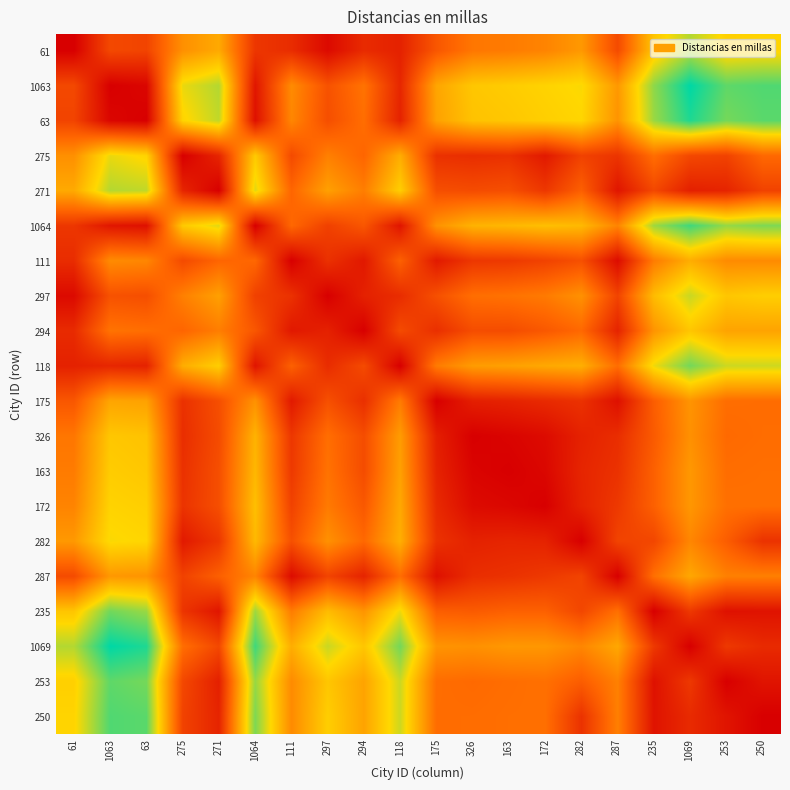

Reading right to left, extract all data points from this chart.

61: 250=1427.6	253=1400.7	1069=1672.8	235=1333.7	287=537.0	282=1051.8	172=919.0	163=865.0	326=835.0	175=620.0	118=242.0	294=307.7	297=75.0	111=320.2	1064=391.0	271=1158.0	275=996.8	63=485.9	1063=520.0	61=0.0
1063: 250=1951.9	253=1912.0	1069=2184.1	235=1777.0	287=1048.0	282=1470.0	172=1422.0	163=1378.0	326=1343.0	175=1131.0	118=278.0	294=814.0	297=586.0	111=967.0	1064=162.0	271=1669.0	275=1514.6	63=48.0	1063=0.0	61=520.0
63: 250=1923.9	253=1847.0	1069=2095.0	235=1743.0	287=1019.0	282=1436.0	172=1392.0	163=1344.0	326=1314.0	175=1106.0	118=248.0	294=780.0	297=561.0	111=935.0	1064=123.0	271=1635.0	275=1423.0	63=0.0	1063=48.0	61=485.9
275: 250=745.1	253=477.0	1069=515.1	235=781.9	287=378.0	282=472.0	172=184.1	163=352.0	326=328.9	175=352.0	118=1179.0	294=723.0	297=893.6	111=531.9	1064=1360.7	271=270.0	275=0.0	63=1423.0	1063=1514.6	61=996.8
271: 250=475.7	253=261.0	1069=230.6	235=515.1	287=156.0	282=684.0	172=396.0	163=564.0	326=541.0	175=564.0	118=1391.0	294=879.0	297=1099.0	111=723.0	1064=1541.0	271=0.0	275=270.0	63=1635.0	1063=1669.0	61=1158.0
1064: 250=1822.9	253=1753.0	1069=2001.0	235=1728.9	287=921.0	282=1257.0	172=1295.0	163=1246.0	326=1216.0	175=1008.0	118=151.0	294=619.3	297=463.0	111=738.1	1064=0.0	271=1541.0	275=1360.7	63=123.0	1063=162.0	61=391.0
111: 250=963.8	253=964.9	1069=1183.0	235=869.9	287=89.1	282=574.0	172=475.0	163=409.8	326=394.0	175=186.3	118=691.0	294=176.0	297=354.2	111=0.0	1064=738.1	271=723.0	275=531.9	63=935.0	1063=967.0	61=320.2
297: 250=1388.8	253=1340.2	1069=1611.8	235=1273.8	287=485.0	282=1003.8	172=859.0	163=808.0	326=781.0	175=573.0	118=319.0	294=241.4	297=0.0	111=354.2	1064=463.0	271=1099.0	275=893.6	63=561.0	1063=586.0	61=75.0
294: 250=1117.7	253=1118.8	1069=1339.0	235=1023.8	287=257.0	282=744.1	172=631.0	163=545.4	326=550.0	175=341.0	118=536.0	294=0.0	297=241.4	111=176.0	1064=619.3	271=879.0	275=723.0	63=780.0	1063=814.0	61=307.7
118: 250=1598.0	253=1603.0	1069=1851.0	235=1499.0	287=777.0	282=1192.0	172=1151.0	163=1102.0	326=1073.0	175=864.0	118=0.0	294=536.0	297=319.0	111=691.0	1064=151.0	271=1391.0	275=1179.0	63=248.0	1063=278.0	61=242.0
175: 250=771.0	253=776.0	1069=1024.0	235=672.0	287=120.0	282=357.0	172=302.0	163=253.0	326=223.0	175=0.0	118=864.0	294=341.0	297=573.0	111=186.3	1064=1008.0	271=564.0	275=352.0	63=1106.0	1063=1131.0	61=620.0
326: 250=772.7	253=753.0	1069=1001.0	235=649.0	287=328.0	282=244.0	172=83.0	163=34.0	326=0.0	175=223.0	118=1073.0	294=550.0	297=781.0	111=394.0	1064=1216.0	271=541.0	275=328.9	63=1314.0	1063=1343.0	61=835.0
163: 250=785.1	253=775.9	1069=1048.0	235=690.6	287=358.0	282=266.7	172=54.0	163=0.0	326=34.0	175=253.0	118=1102.0	294=545.4	297=811.0	111=409.8	1064=1246.0	271=564.0	275=352.0	63=1344.0	1063=1378.0	61=865.0
172: 250=789.0	253=794.0	1069=1042.0	235=690.0	287=407.0	282=249.0	172=0.0	163=54.0	326=83.0	175=302.0	118=1151.0	294=631.0	297=859.0	111=475.0	1064=1295.0	271=562.0	275=370.0	63=1392.0	1063=1422.0	61=919.0
282: 250=363.0	253=667.9	1069=934.1	235=504.0	287=485.0	282=0.0	172=249.0	163=266.7	326=244.0	175=357.0	118=1192.0	294=744.1	297=1003.8	111=574.0	1064=1257.0	271=396.0	275=184.1	63=1436.0	1063=1470.0	61=1051.8
287: 250=891.0	253=896.0	1069=1144.0	235=792.0	287=0.0	282=485.0	172=407.0	163=358.0	326=328.0	175=120.0	118=777.0	294=257.0	297=485.0	111=89.1	1064=921.0	271=684.0	275=472.0	63=1019.0	1063=1048.0	61=537.0
235: 250=141.0	253=125.8	1069=407.7	235=0.0	287=792.0	282=504.0	172=690.0	163=690.6	326=649.0	175=672.0	118=1499.0	294=1023.8	297=1273.8	111=869.9	1064=1728.9	271=156.0	275=378.0	63=1743.0	1063=1858.0	61=1333.7
1069: 250=305.1	253=405.0	1069=0.0	235=407.7	287=1144.0	282=934.1	172=1042.0	163=1048.0	326=1001.0	175=1024.0	118=1851.0	294=1339.0	297=1611.8	111=1183.0	1064=2001.0	271=515.1	275=781.9	63=2095.0	1063=2184.1	61=1672.8
253: 250=149.0	253=0.0	1069=405.0	235=125.8	287=896.0	282=667.9	172=794.0	163=775.9	326=753.0	175=776.0	118=1603.0	294=1118.8	297=1340.2	111=964.9	1064=1753.0	271=230.6	275=515.1	63=1847.0	1063=1912.0	61=1400.7
250: 250=0.0	253=149.0	1069=305.1	235=141.0	287=891.0	282=363.0	172=789.0	163=785.1	326=772.7	175=771.0	118=1598.0	294=1117.7	297=1388.8	111=963.8	1064=1822.9	271=261.0	275=477.0	63=1923.9	1063=1951.9	61=1427.6